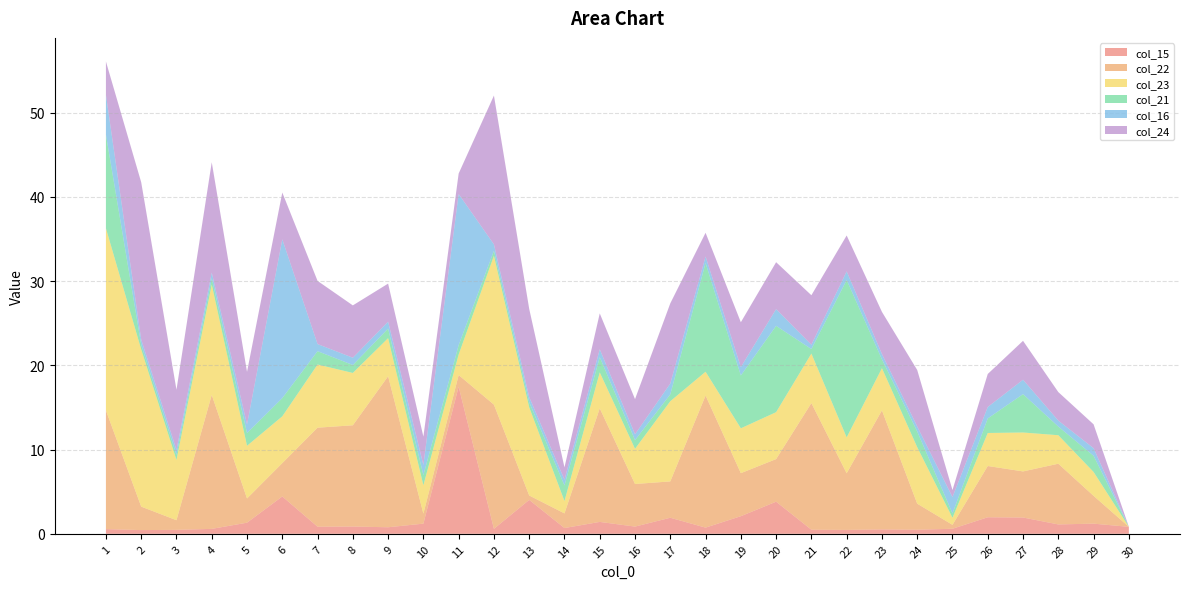

Reading left to right, what are all the values shown in this chart?

col_15: 0.6	0.4	0.5	0.6	1.3	4.4	0.8	0.9	0.8	1.2	17.5	0.6	4.0	0.7	1.4	0.9	1.9	0.7	2.1	3.8	0.5	0.5	0.5	0.5	0.6	2.0	1.9	1.1	1.2	0.8
col_22: 14.1	2.8	1.1	15.9	2.9	4.0	11.8	12.0	17.9	1.2	1.4	14.7	0.5	1.7	13.5	5.1	4.3	15.7	5.1	5.1	15.0	6.7	14.1	3.1	0.5	6.1	5.5	7.2	3.3	0.0
col_23: 21.6	18.7	7.2	13.1	6.3	5.6	7.5	6.2	4.5	3.4	2.4	17.7	10.5	1.5	4.3	4.2	9.5	2.8	5.3	5.6	5.9	4.3	5.0	6.7	0.8	3.9	4.6	3.4	2.8	0.0
col_21: 11.1	0.6	0.6	0.8	1.5	2.2	1.6	0.9	1.1	1.2	1.1	0.6	0.6	1.9	1.8	1.0	0.8	12.9	6.3	10.2	0.5	18.7	1.1	1.9	0.5	1.7	4.6	1.0	1.9	0.0
col_16: 4.7	0.6	0.6	0.7	1.0	18.9	0.8	0.9	0.8	1.2	17.9	0.8	0.6	0.7	0.9	0.7	1.3	0.8	1.0	2.0	0.5	1.0	0.6	0.6	1.9	1.4	1.7	0.7	0.9	0.0
col_24: 3.9	18.7	7.2	13.1	6.3	5.6	7.5	6.2	4.5	3.4	2.4	17.7	10.5	1.5	4.3	4.2	9.5	2.8	5.3	5.6	5.9	4.3	5.0	6.7	0.8	3.9	4.6	3.4	2.8	0.0